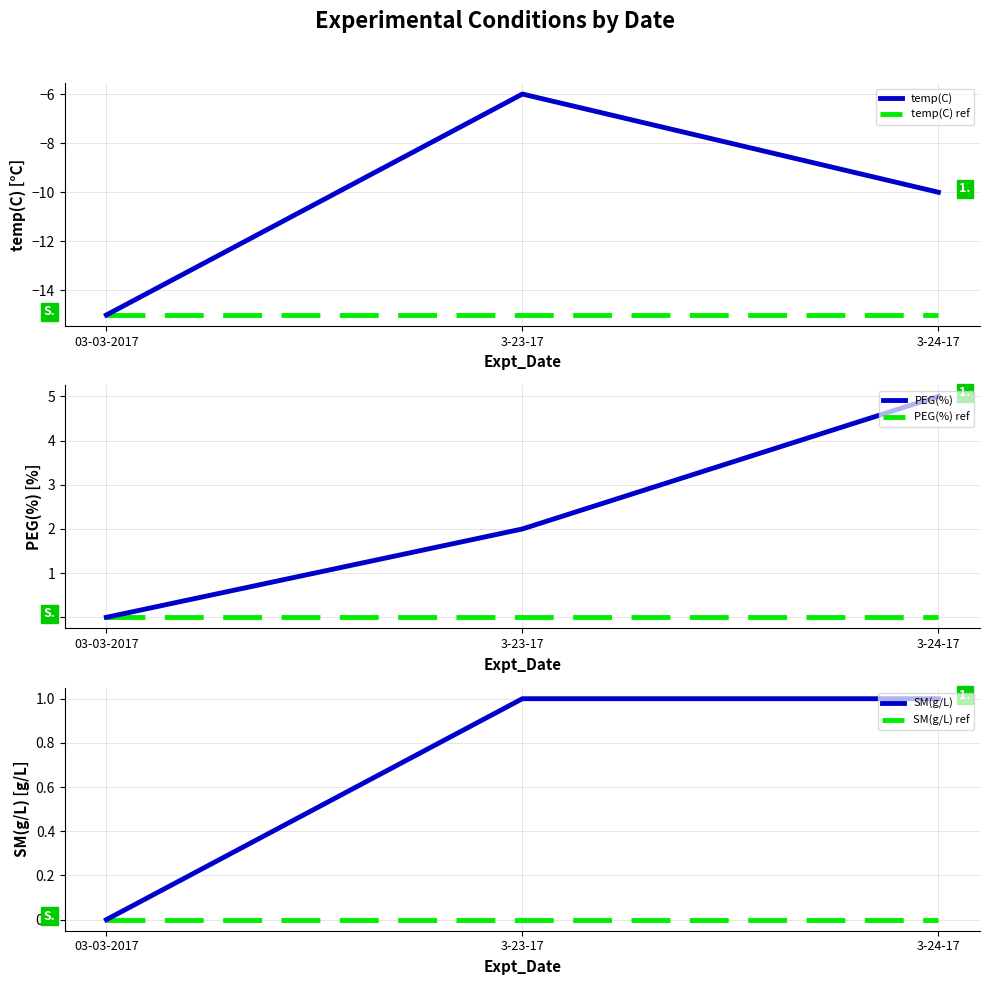

Reading left to right, what are all the values shown in this chart?

temp(C): -15	-6	-10
temp(C) ref: -15	-15	-15
PEG(%): 0	2	5
PEG(%) ref: 0	0	0
SM(g/L): 0	1	1
SM(g/L) ref: 0	0	0